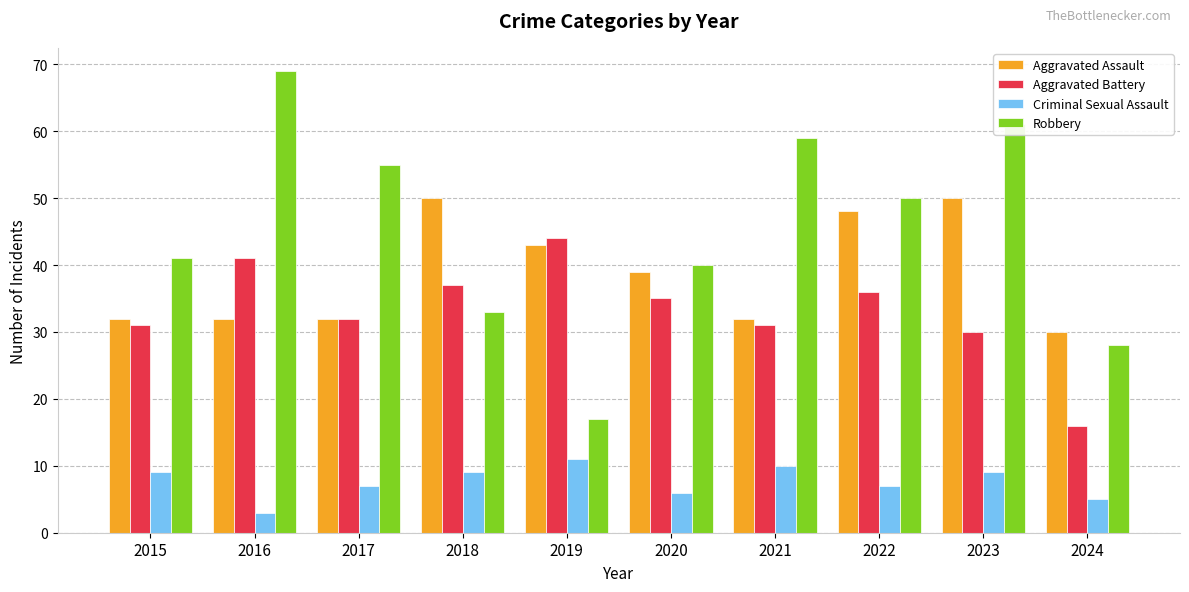

At 2023, list the series in order from largest to smallest.

Robbery, Aggravated Assault, Aggravated Battery, Criminal Sexual Assault